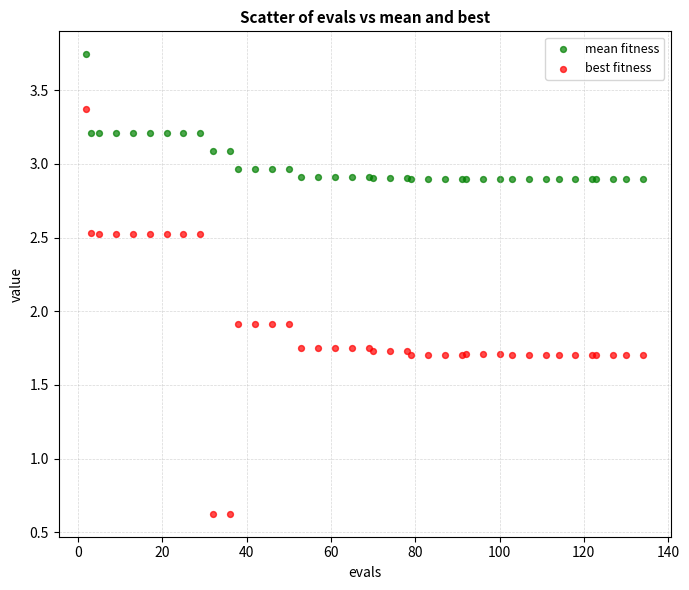

Which series has the widest spread of Y values?

best fitness